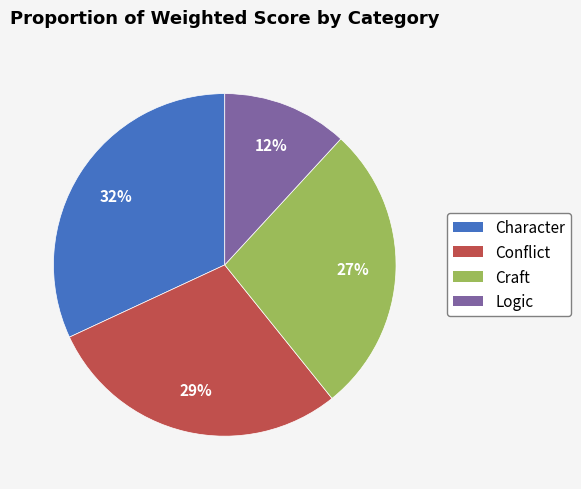

Which category has the biggest portion of the pie?

Character